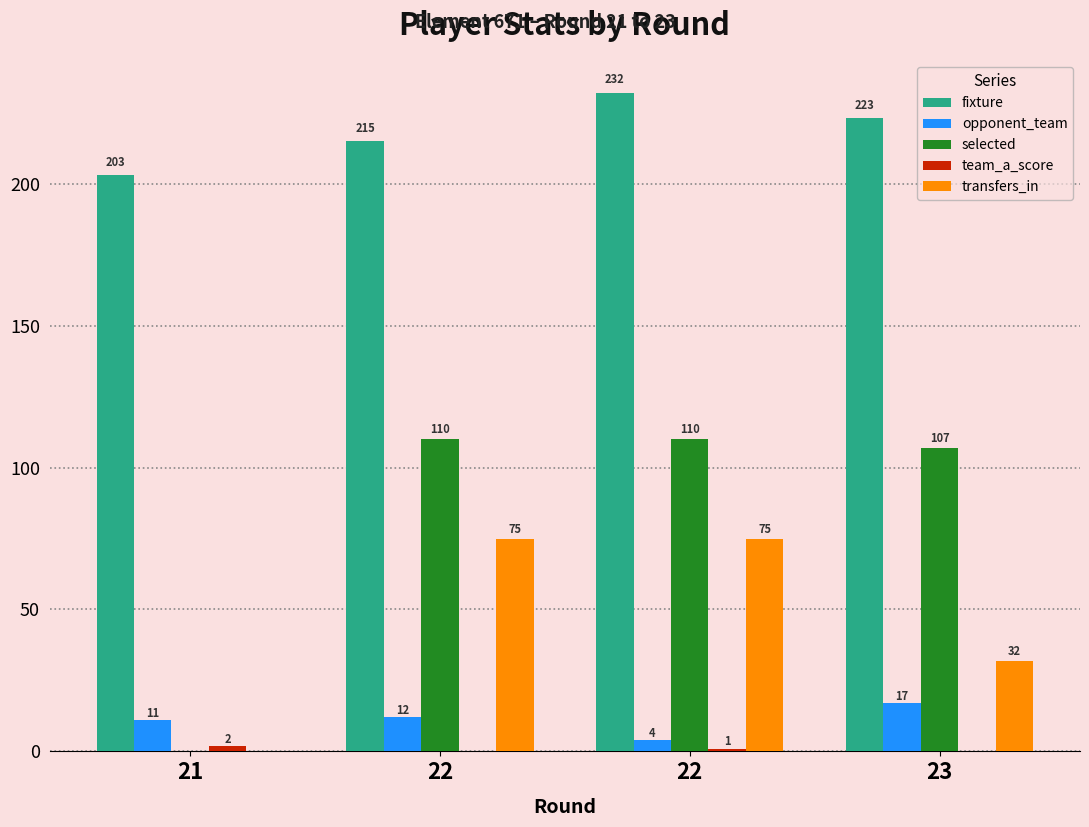

Does the chart contain stacked bars?

No